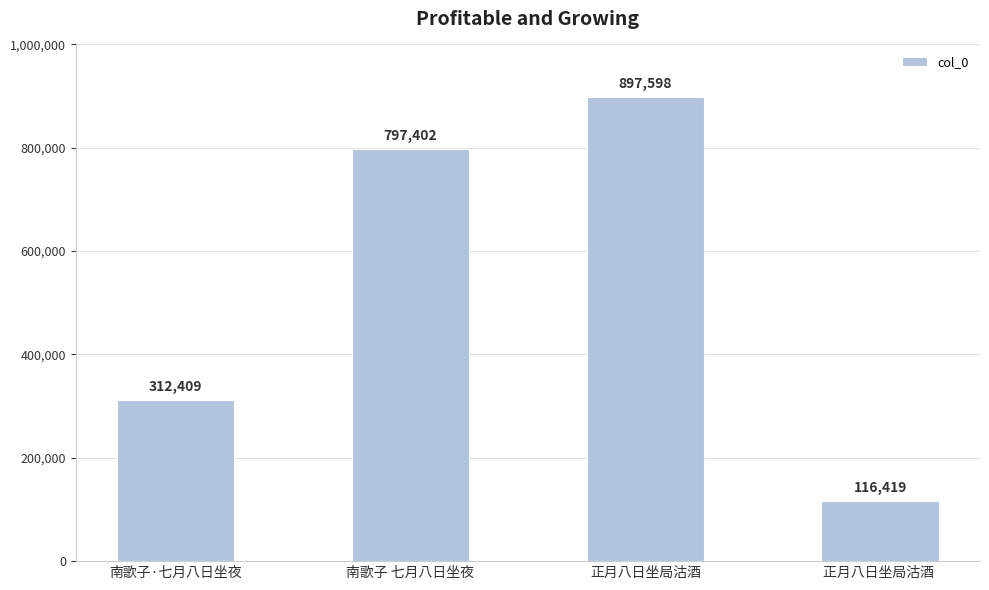

Reading left to right, what are all the values shown in this chart?

312409	797402	897598	116419